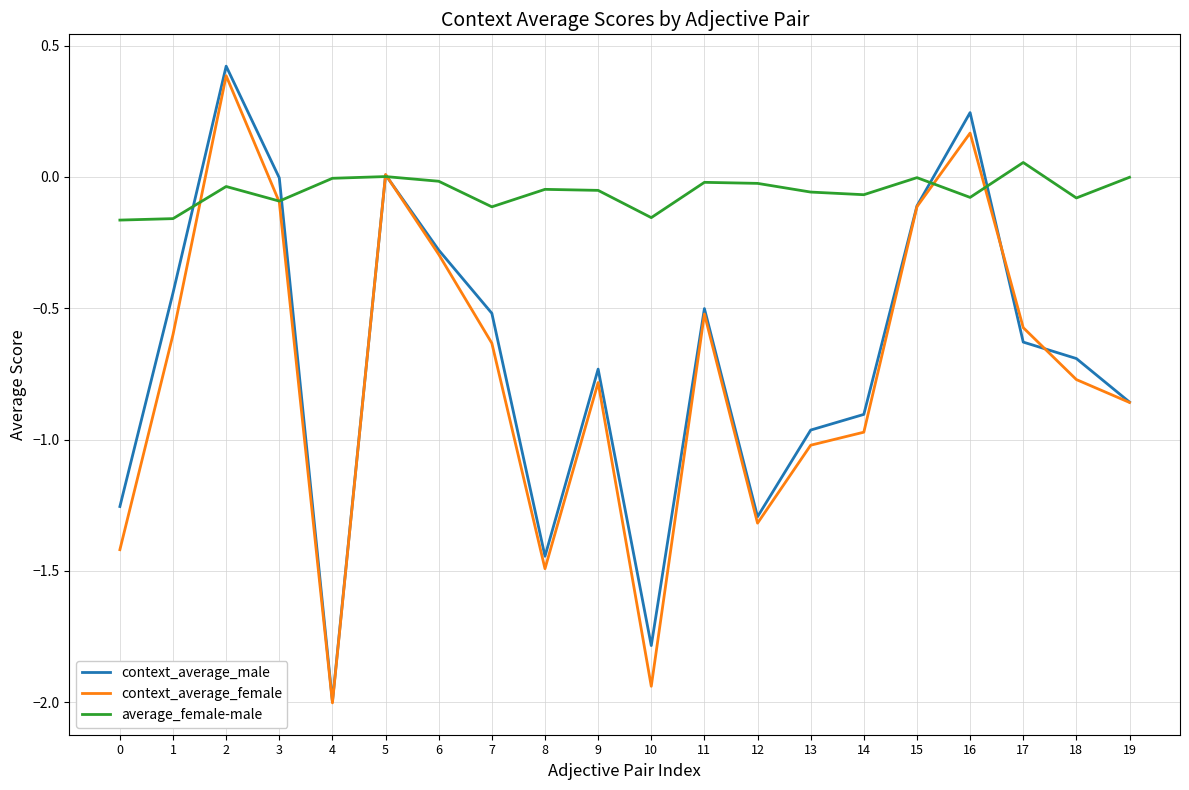

The context_average_male series shows -0.5 at 14. True or false?

False